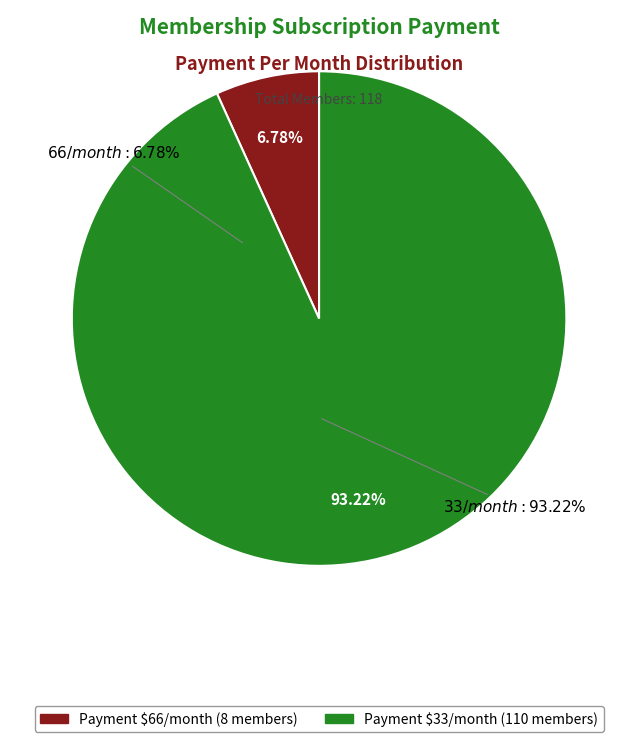

Is there any slice that represents more than half of the pie?

Yes